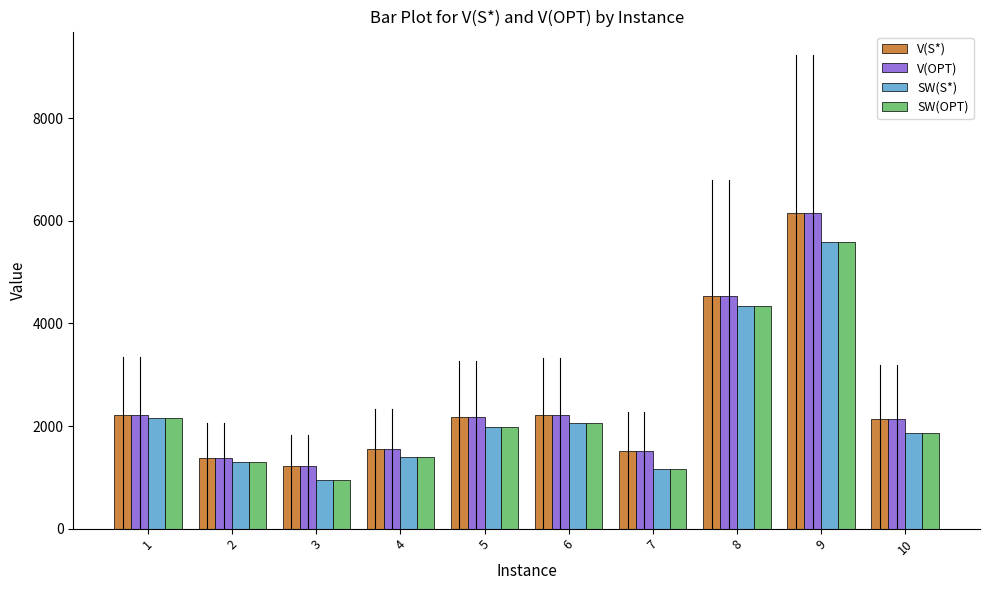

What is the spread (max minus min) of values at 10?

275